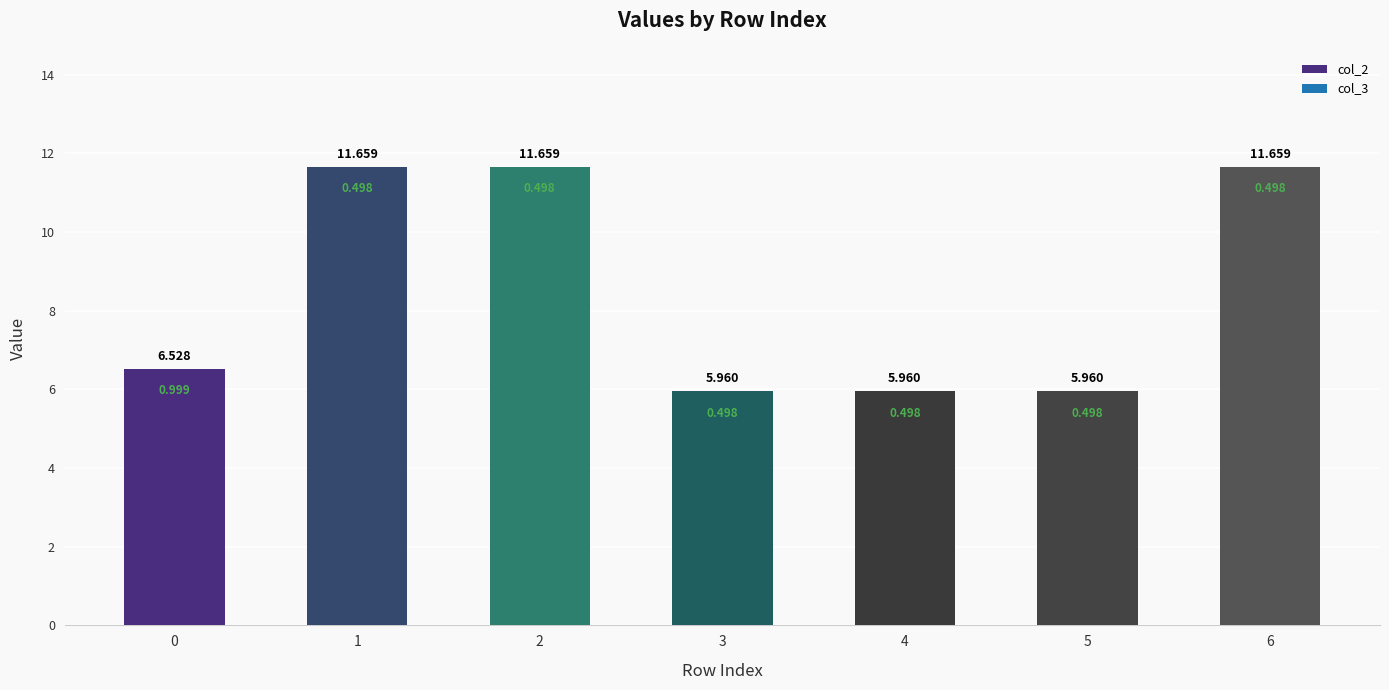

What is the value of the 6th bar from the left?

6.0